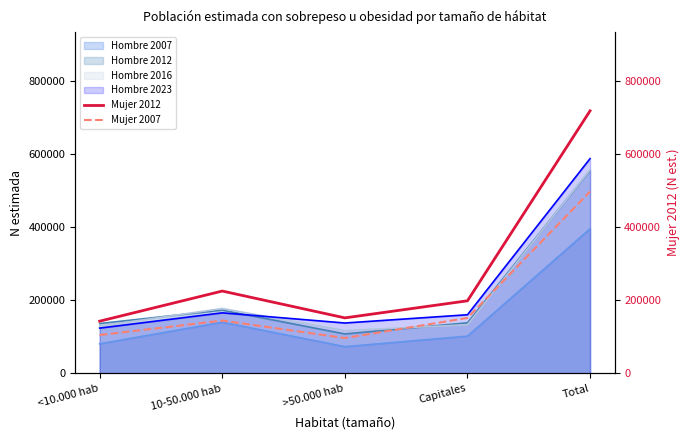

What is the label of the 5th point from the right?

<10.000 hab